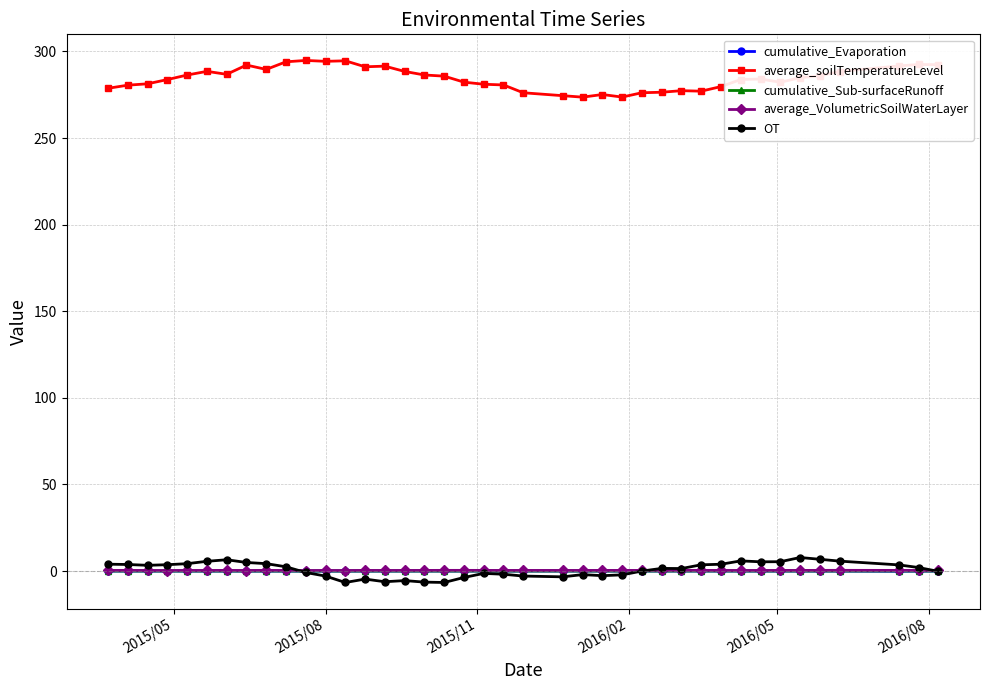

What is the greatest value displayed?

294.8